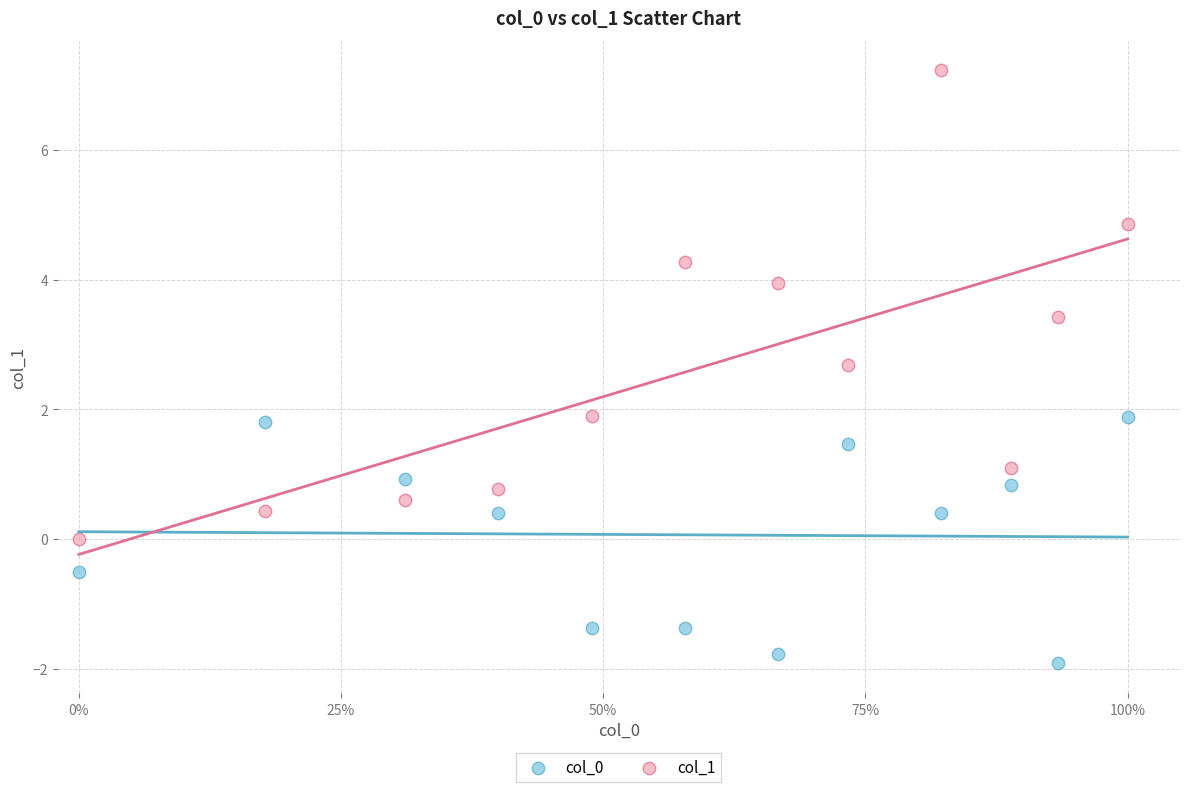

Which series reaches the maximum Y coordinate?

col_1